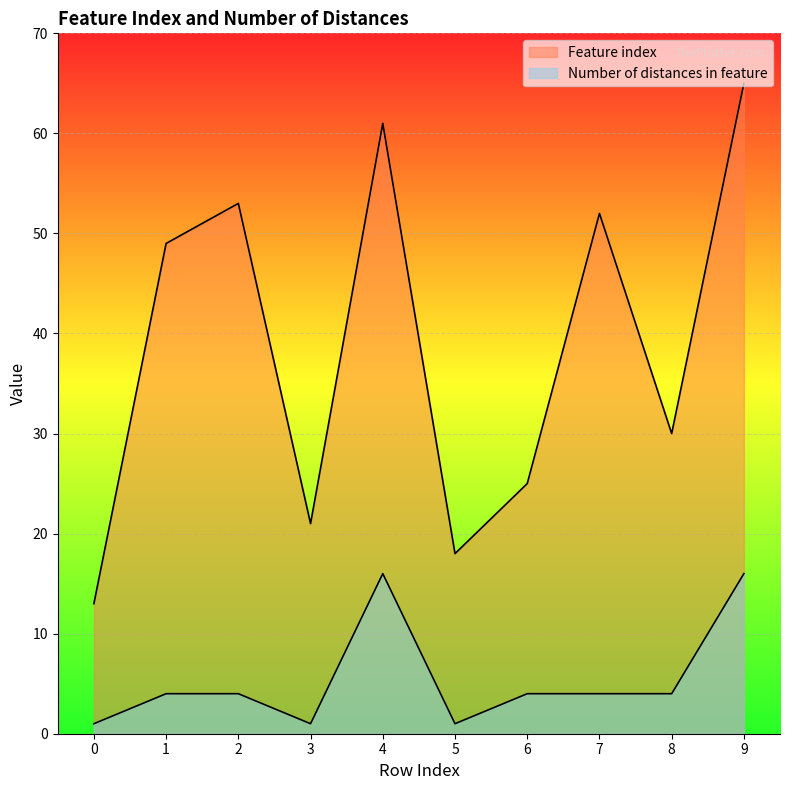

Rank the series at 3 from highest to lowest value.

Feature index, Number of distances in feature